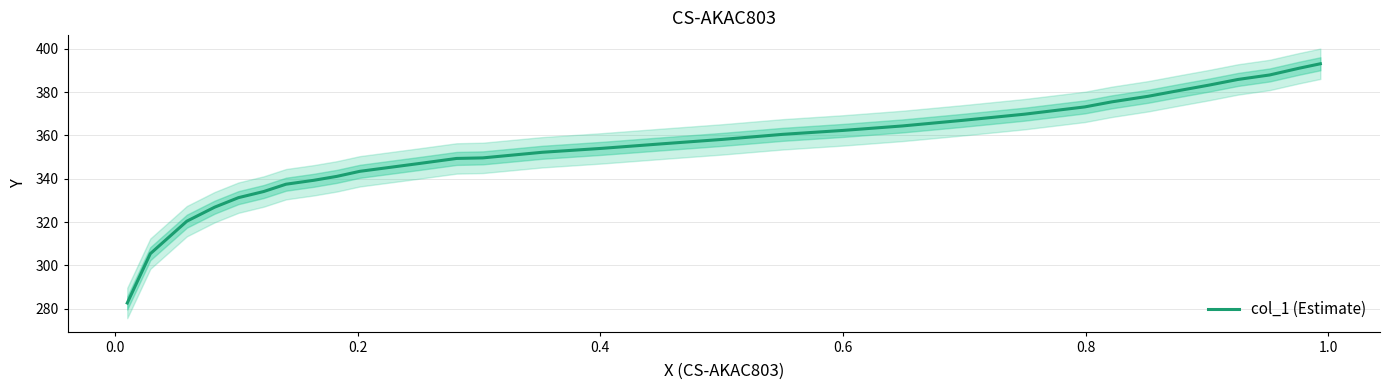

The value at 28 is 142.3. True or false?

False